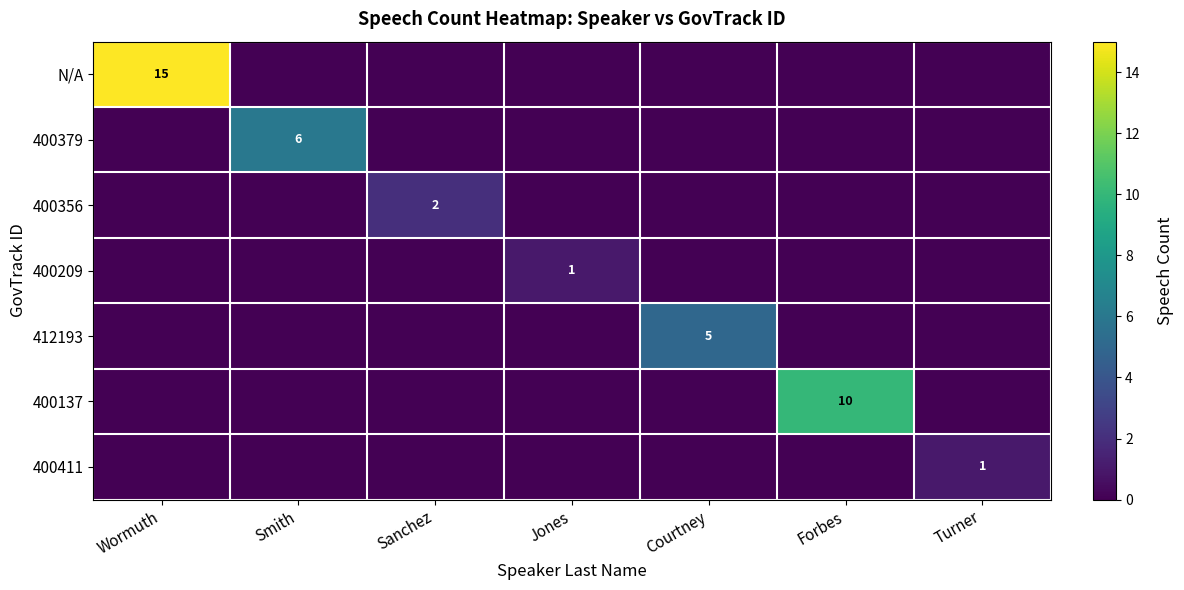

Which series changed the most between Sanchez and Forbes?

400137